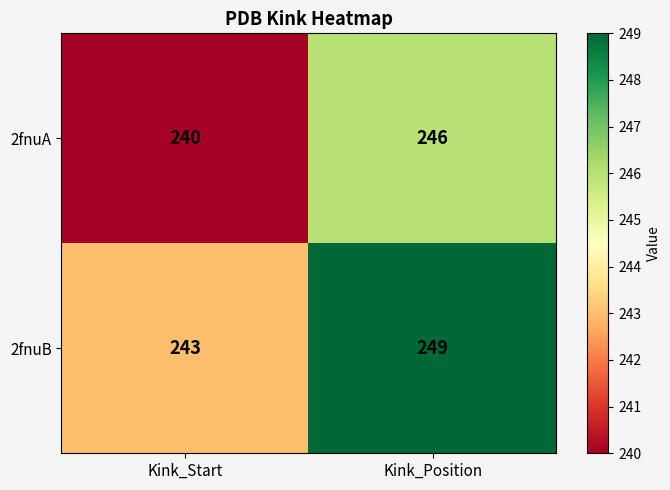

Which series has the largest total across all categories?

2fnuB